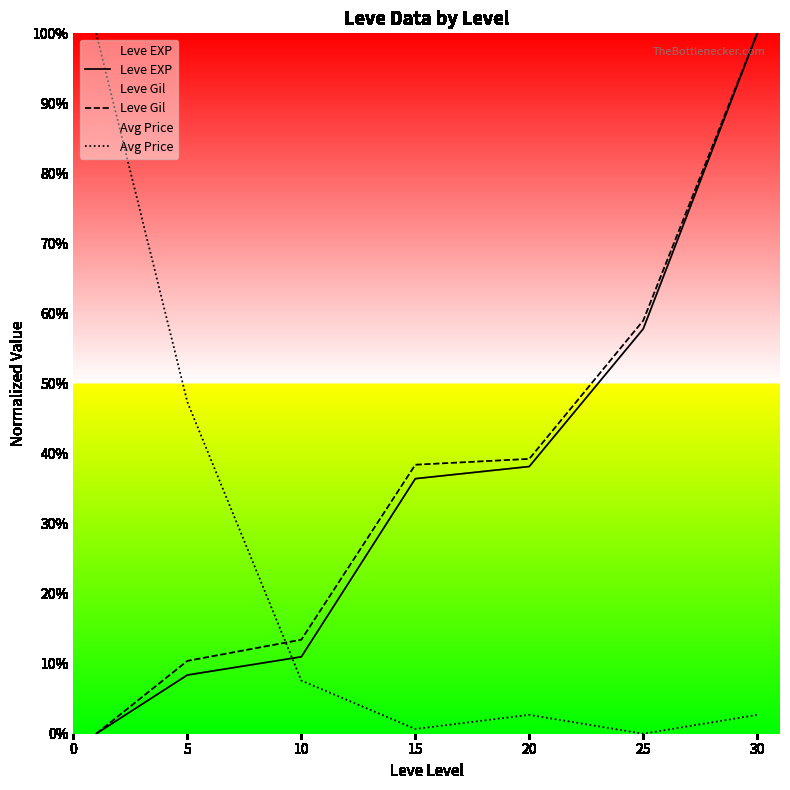

The Leve EXP series shows 8.4 at 5. True or false?

True